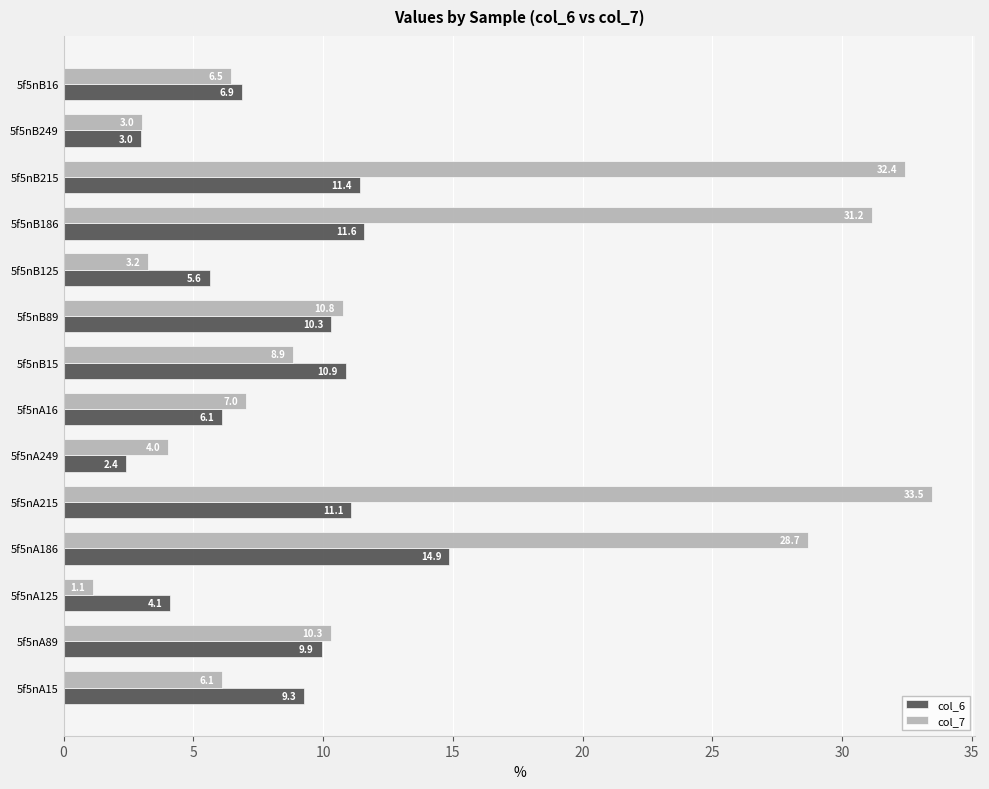

At which category is the sum across all series the highest?

5f5nA215